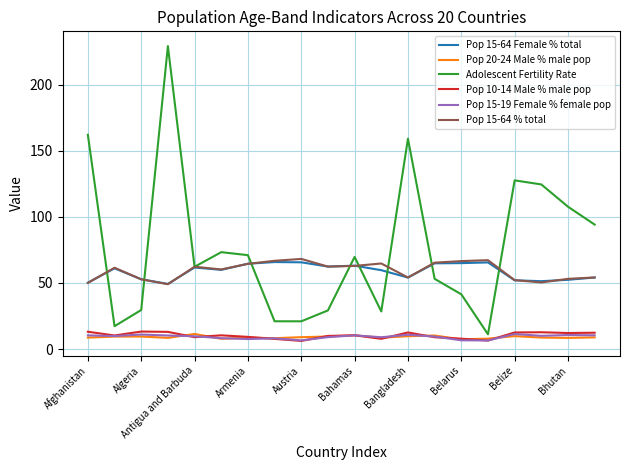

What is the lowest value of the Adolescent Fertility Rate series?

11.2